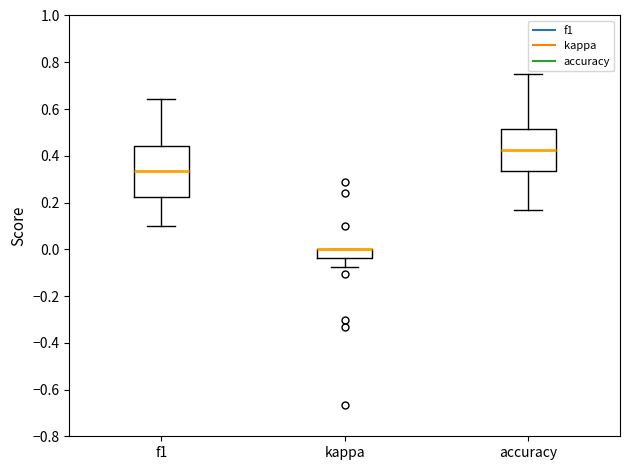

Reading left to right, read every box against the y-axis: the position of its median line, the range the box covers, and the ends of its whiskers. The values are not printed on the chart, so give them approximately, as read against the axis.

f1: median 0.34, box 0.22 to 0.44, whiskers 0.10 to 0.64
kappa: median 0.00 (drawn on the box's upper edge), box -0.04 to 0.00, whiskers -0.08 to 0.00
accuracy: median 0.42, box 0.34 to 0.52, whiskers 0.16 to 0.76